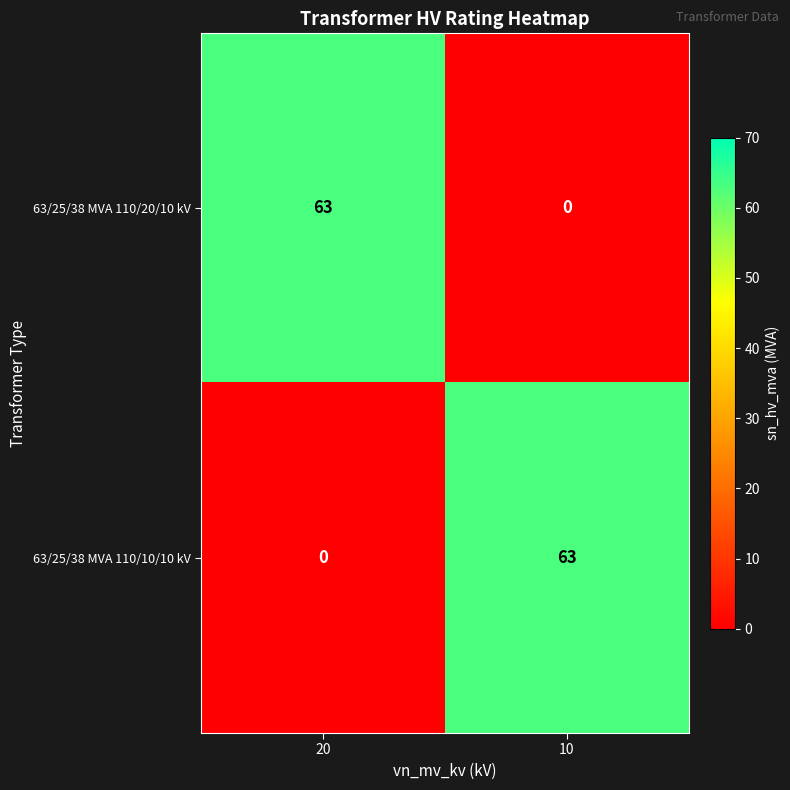

What is the total value across all series at 10?

63